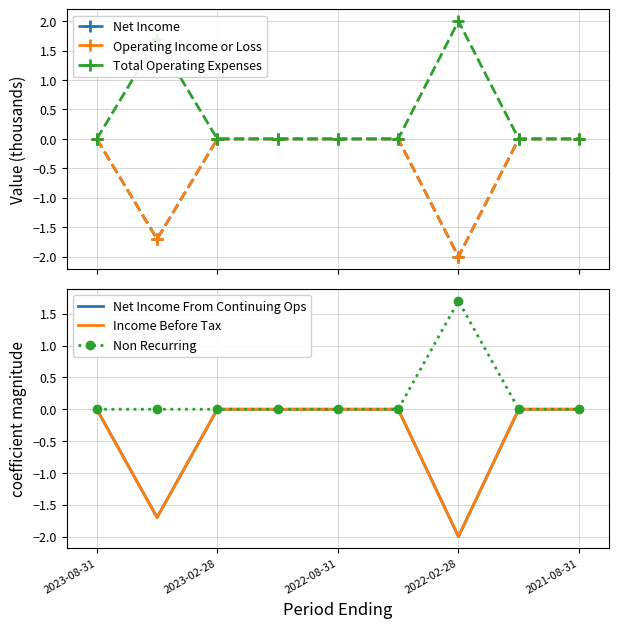

True or false: Non Recurring has a value of 0.0 at 2023-02-28.

True